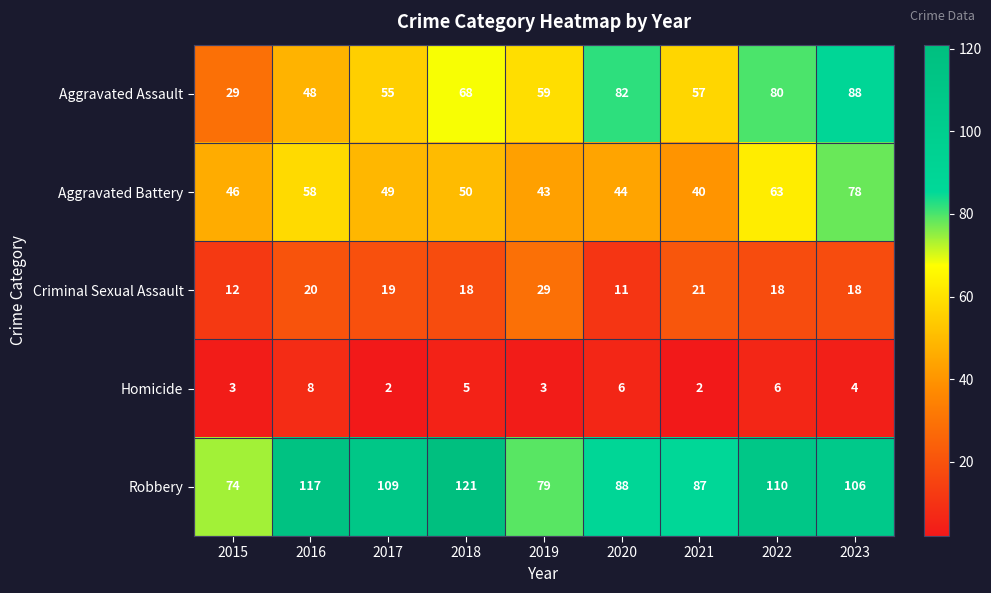

Which label corresponds to the largest value in the chart?

2018